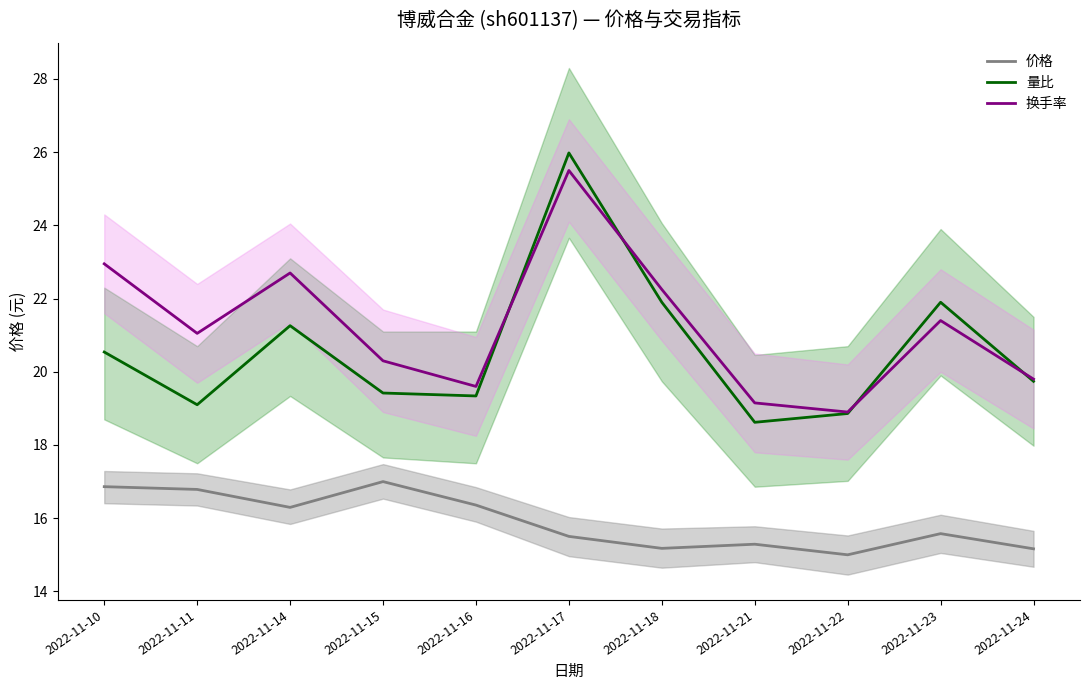

At which label does 量比 first exceed 19?

2022-11-10